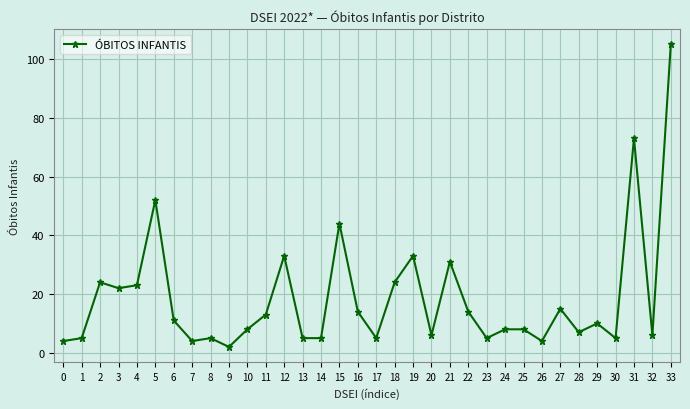

The chart shows a value of 13 at 11. True or false?

True